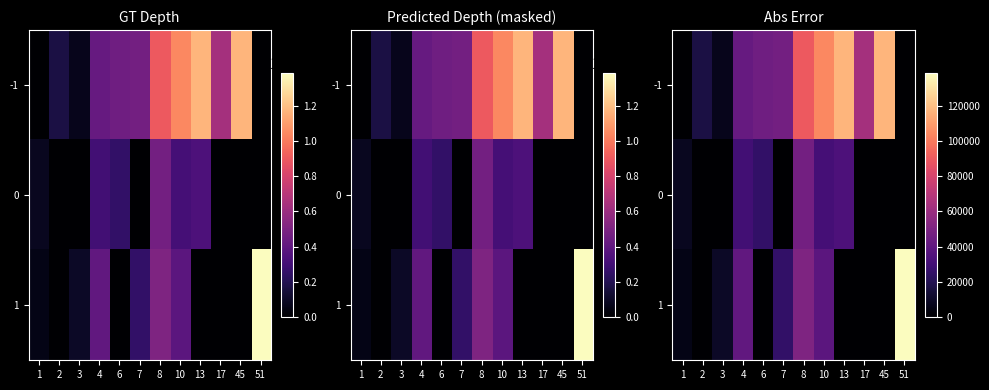

What is the sum of the row_2 values at 7 and 2?

25190